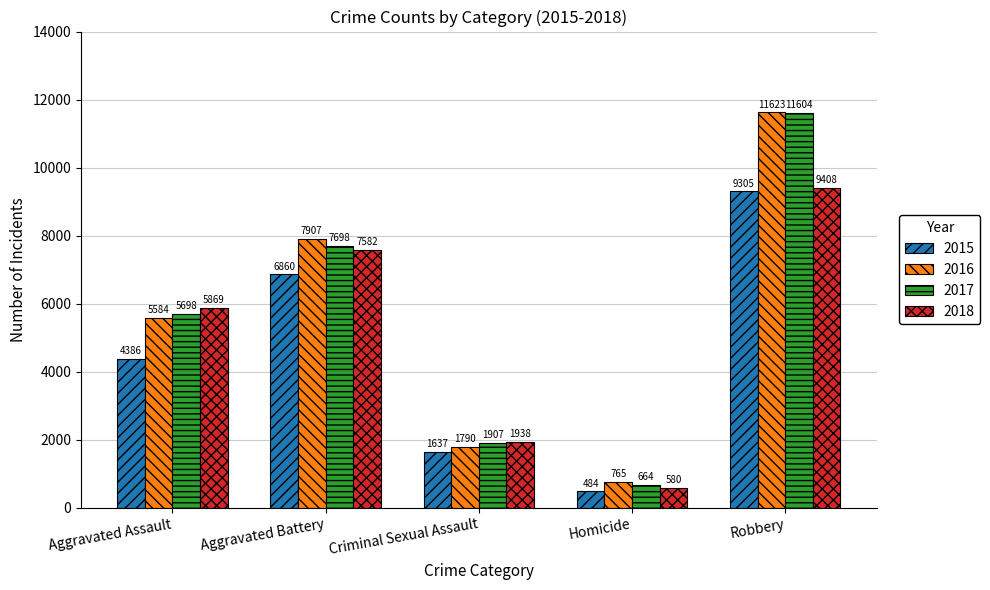

Where is 2016 nearest to the value 6194?

Aggravated Assault